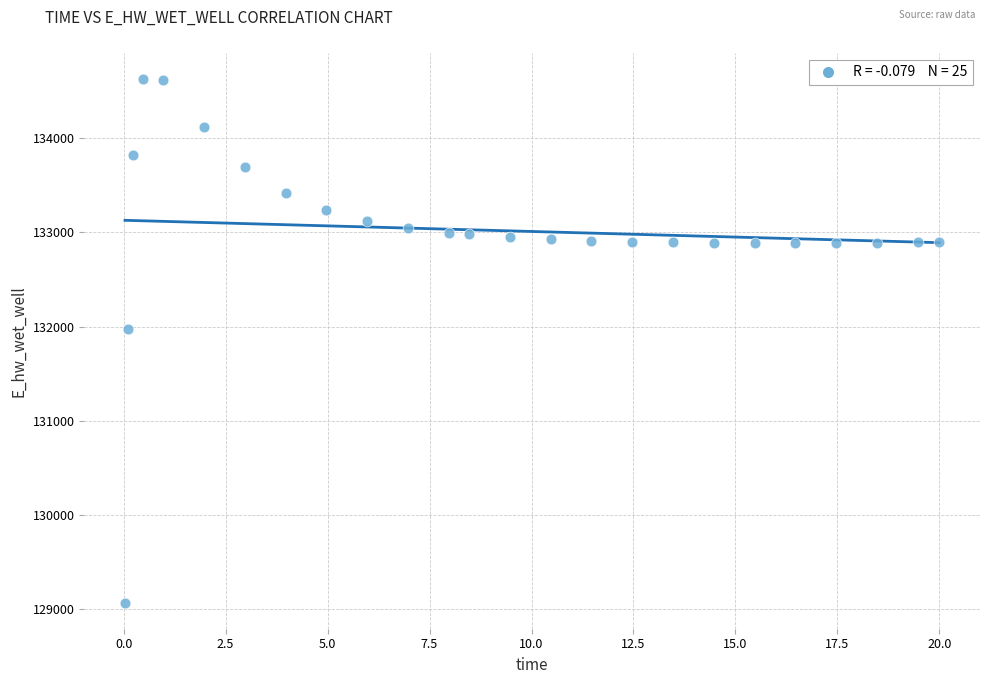

What Y value in the scatter plot is closest to 131848?

131969.8